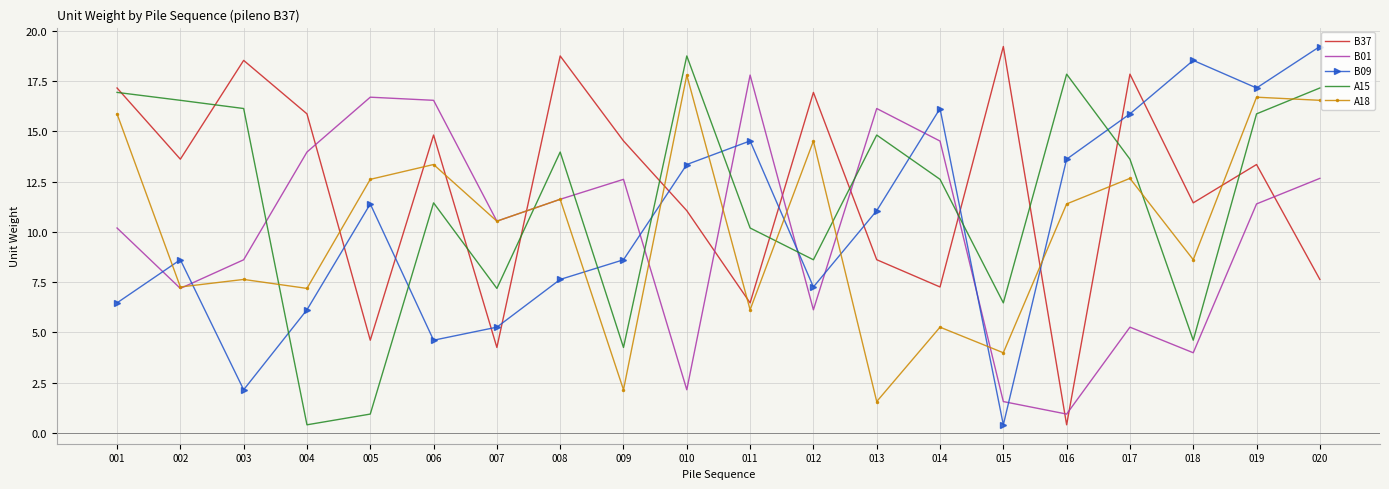

What is the sum of all A15 values?

228.3